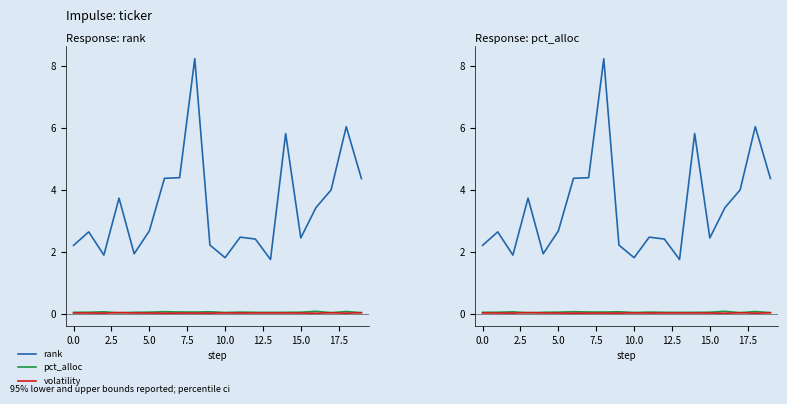

The value of pct_alloc at 14 is 0.0. True or false?

True